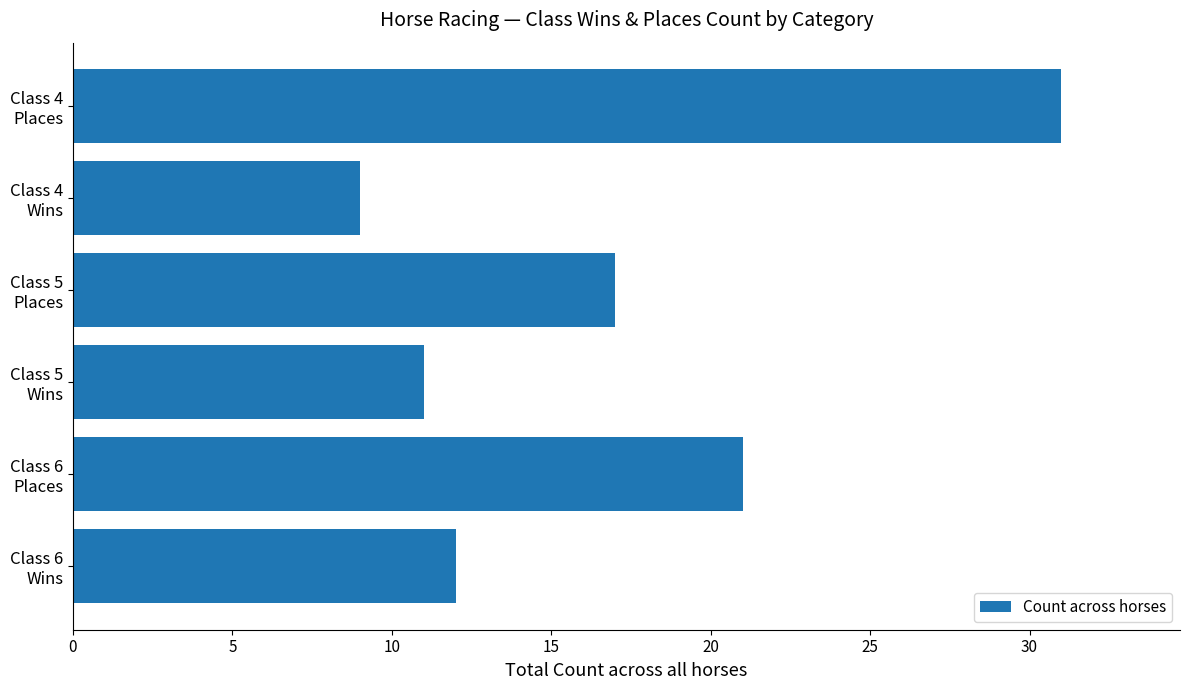

What is the maximum value shown in the chart?

31